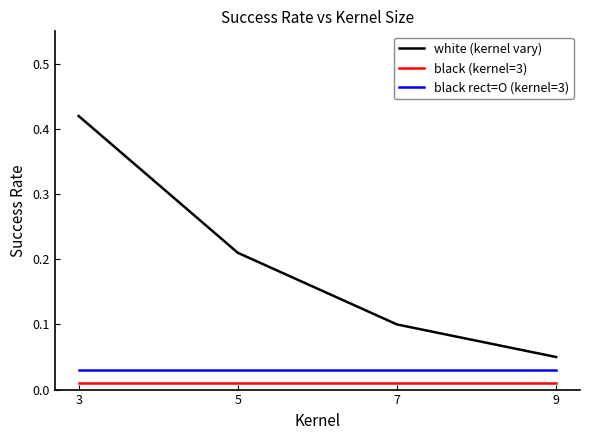

The value of white (kernel vary) at 3 is 0.2. True or false?

False